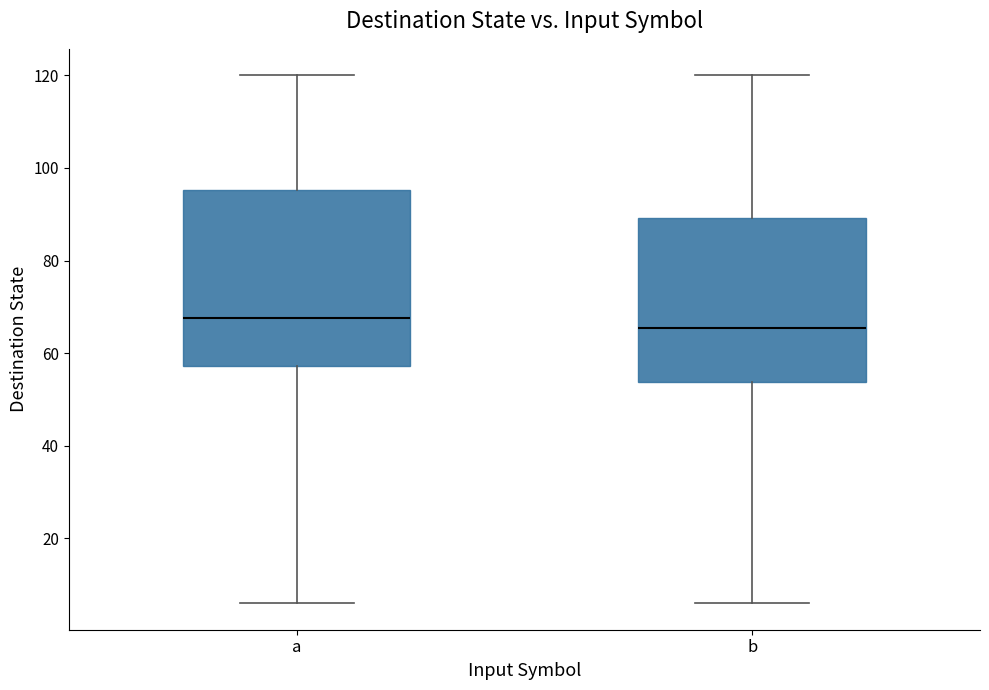

Where is the lower edge of the box for b on the y-axis? The values are not printed on the chart, so give them approximately, as read against the axis.

54